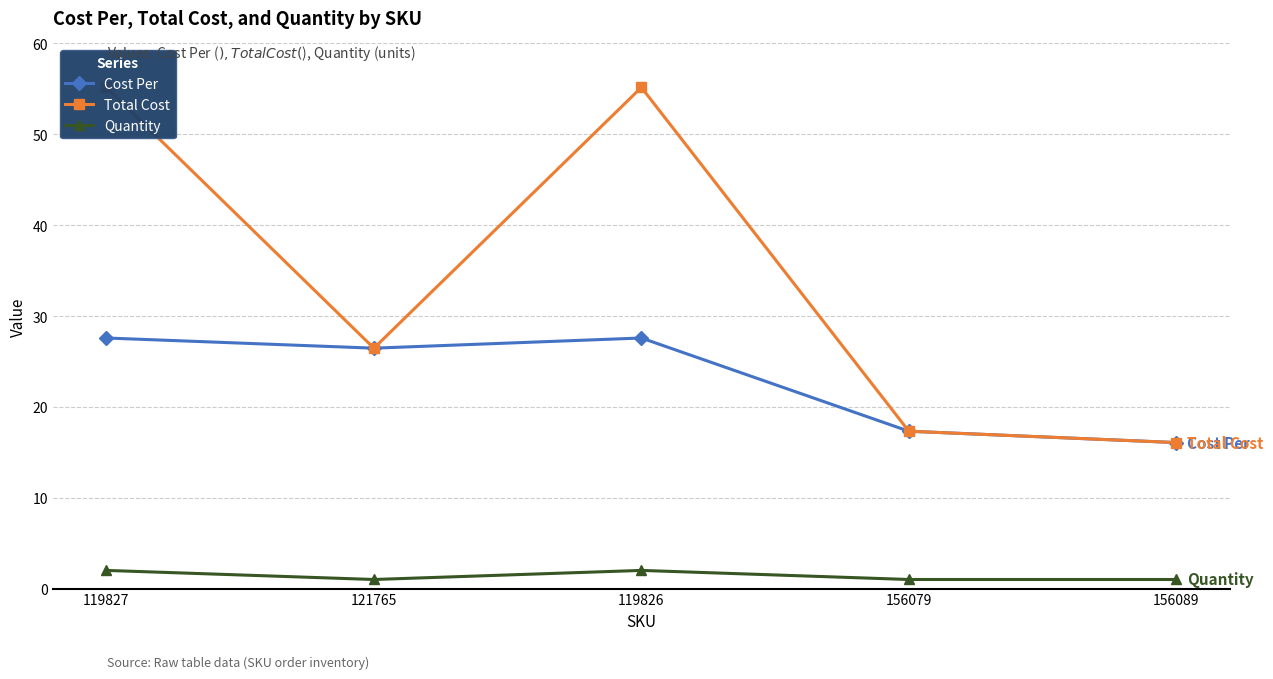

Between 119826 and 121765, which is larger?

119826